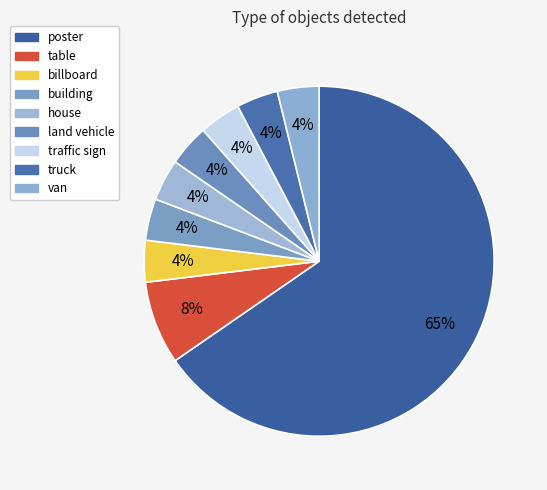

How many slices are in this pie chart?

9